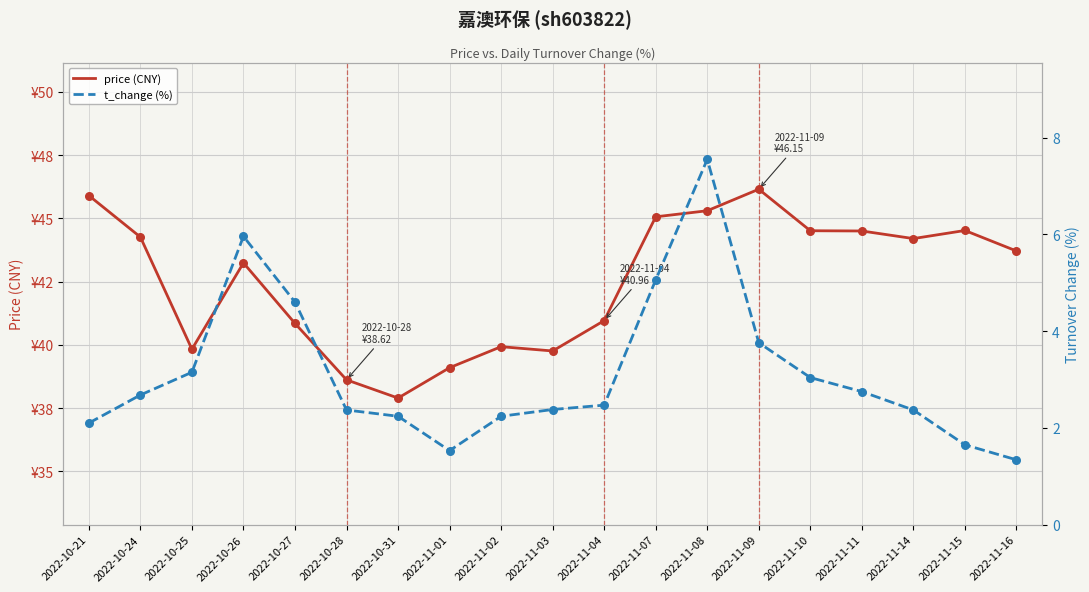

Which series has the largest Y range (max minus min)?

price (CNY)